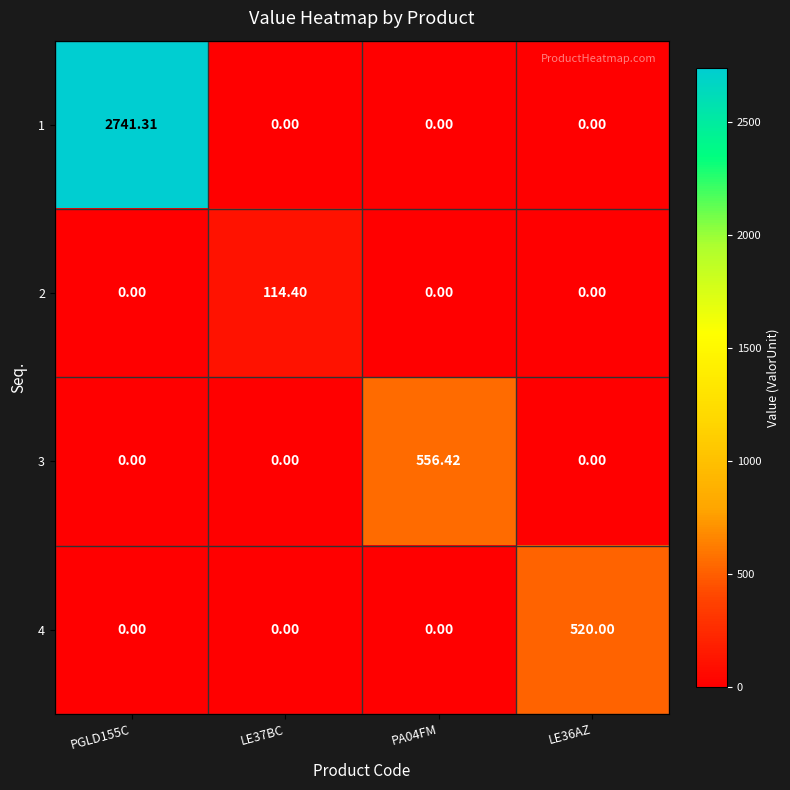

Rank the series at PGLD155C from highest to lowest value.

1, 2, 3, 4